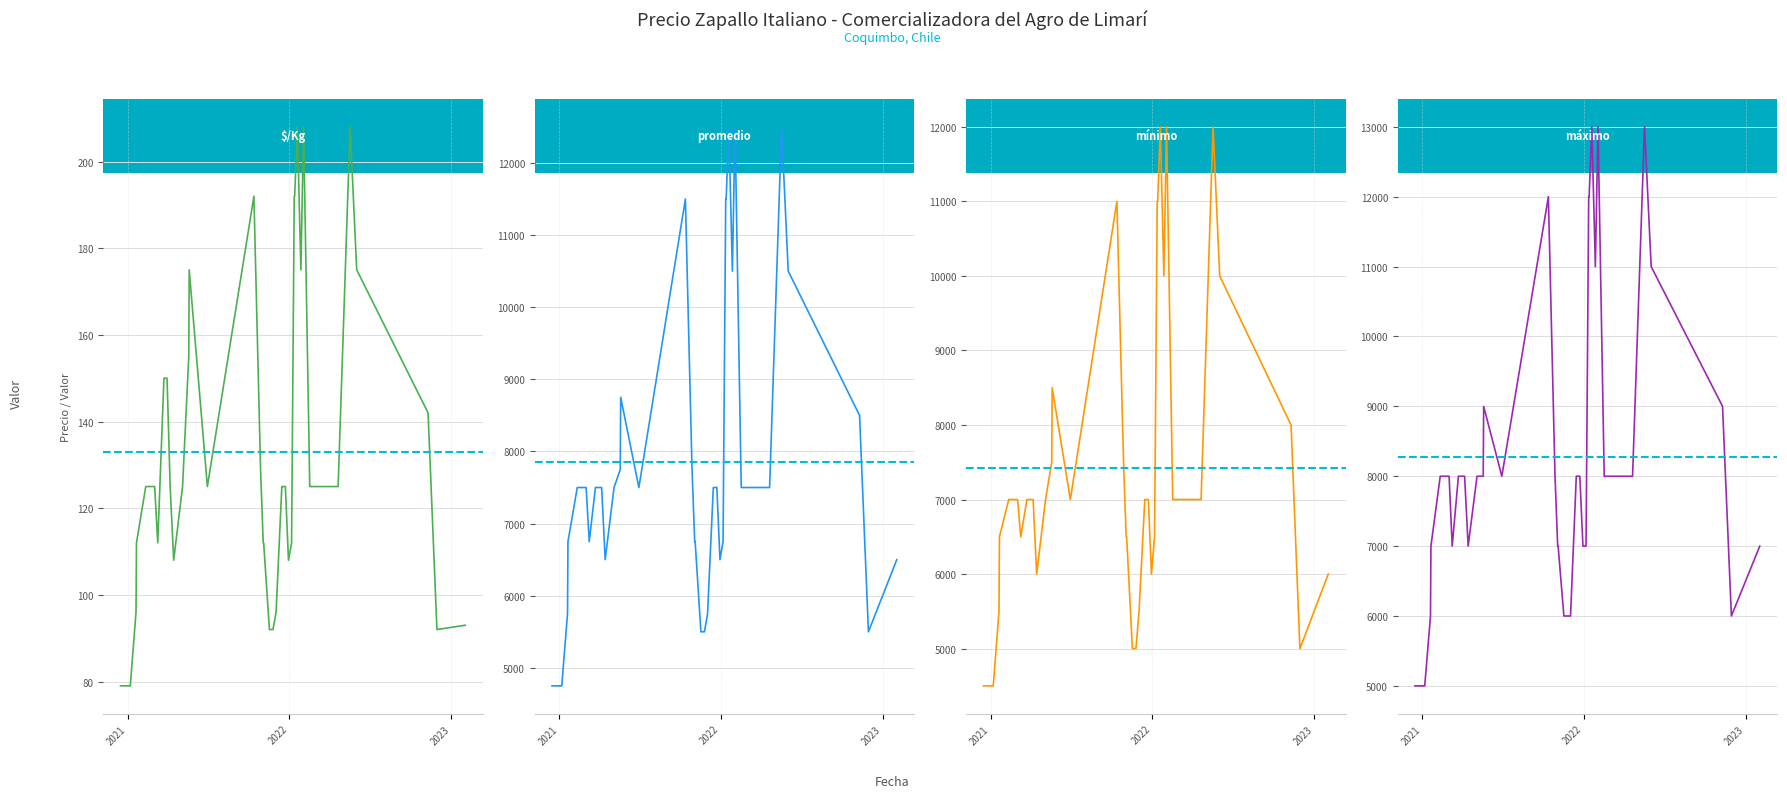

In Precio máximo, how many points are higher than both neighbors (excluding endpoints)?

10